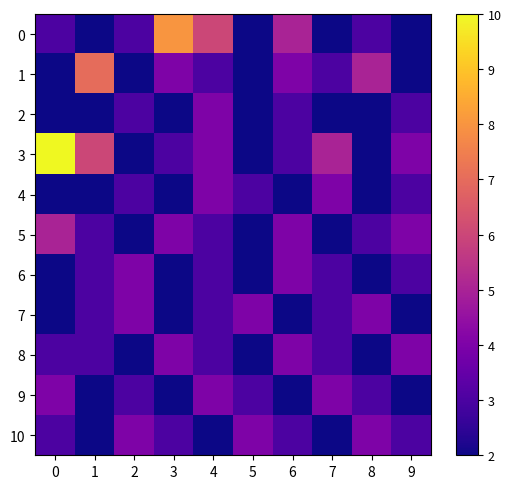

What is the spread (max minus min) of values at 5?

2